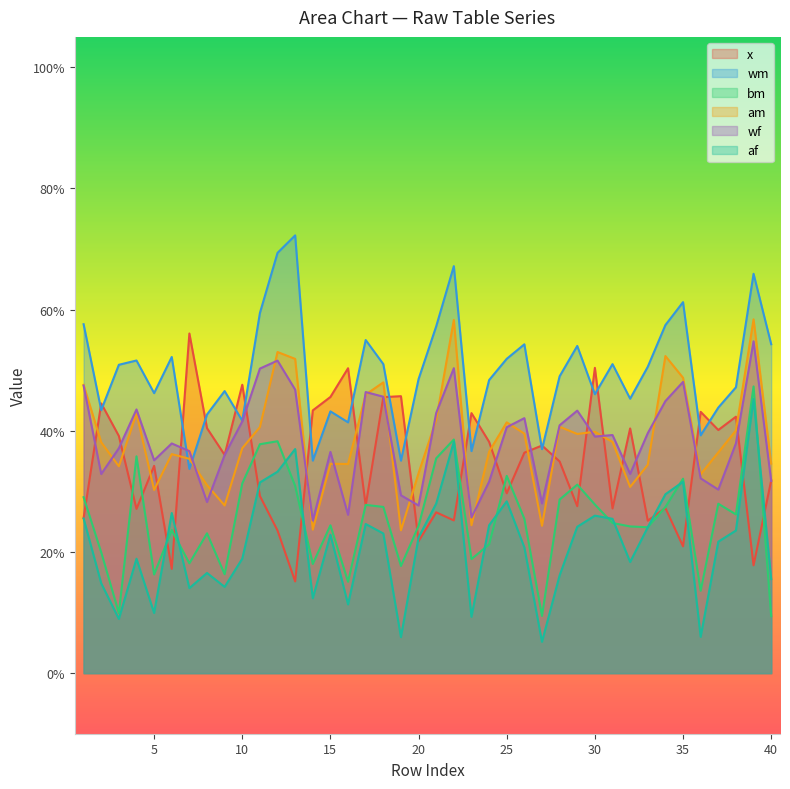

What is the value of the wm point at the 9th from the left?

0.5